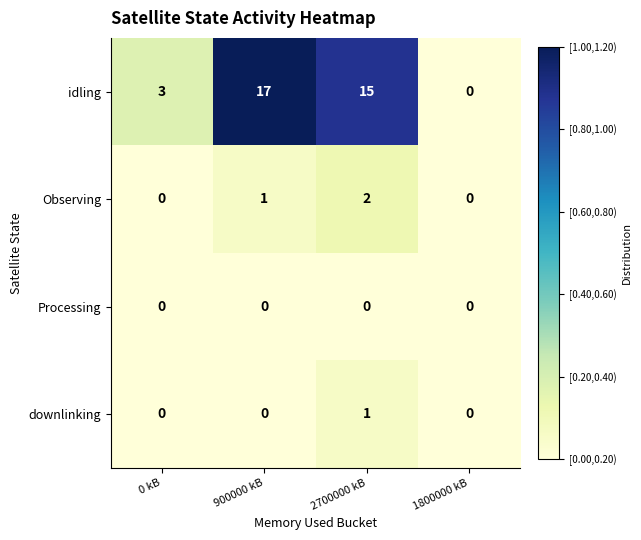

Which series has the largest total across all categories?

idling